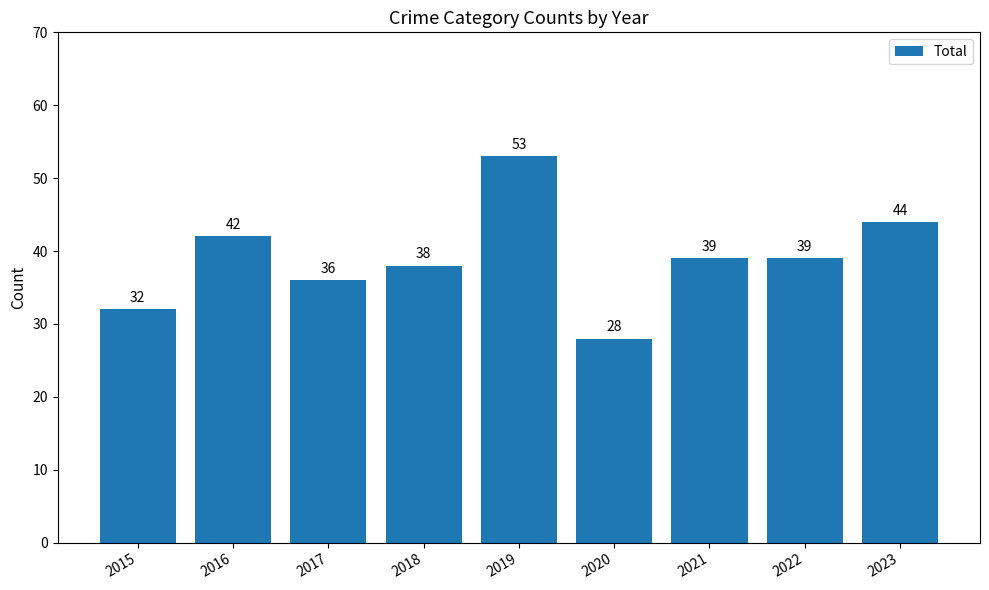

The value at 2018 is 38. True or false?

True